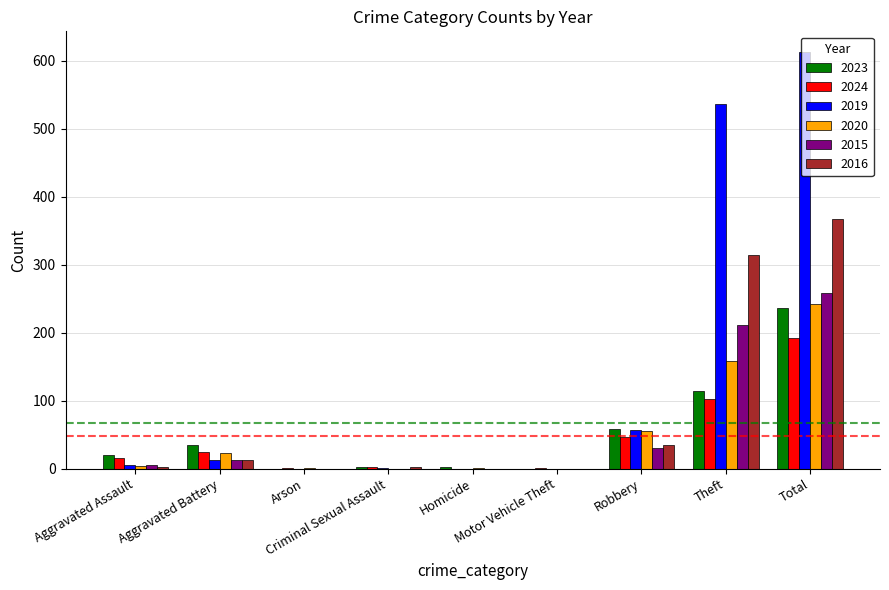

Which series changed the most between Robbery and Total?

2019